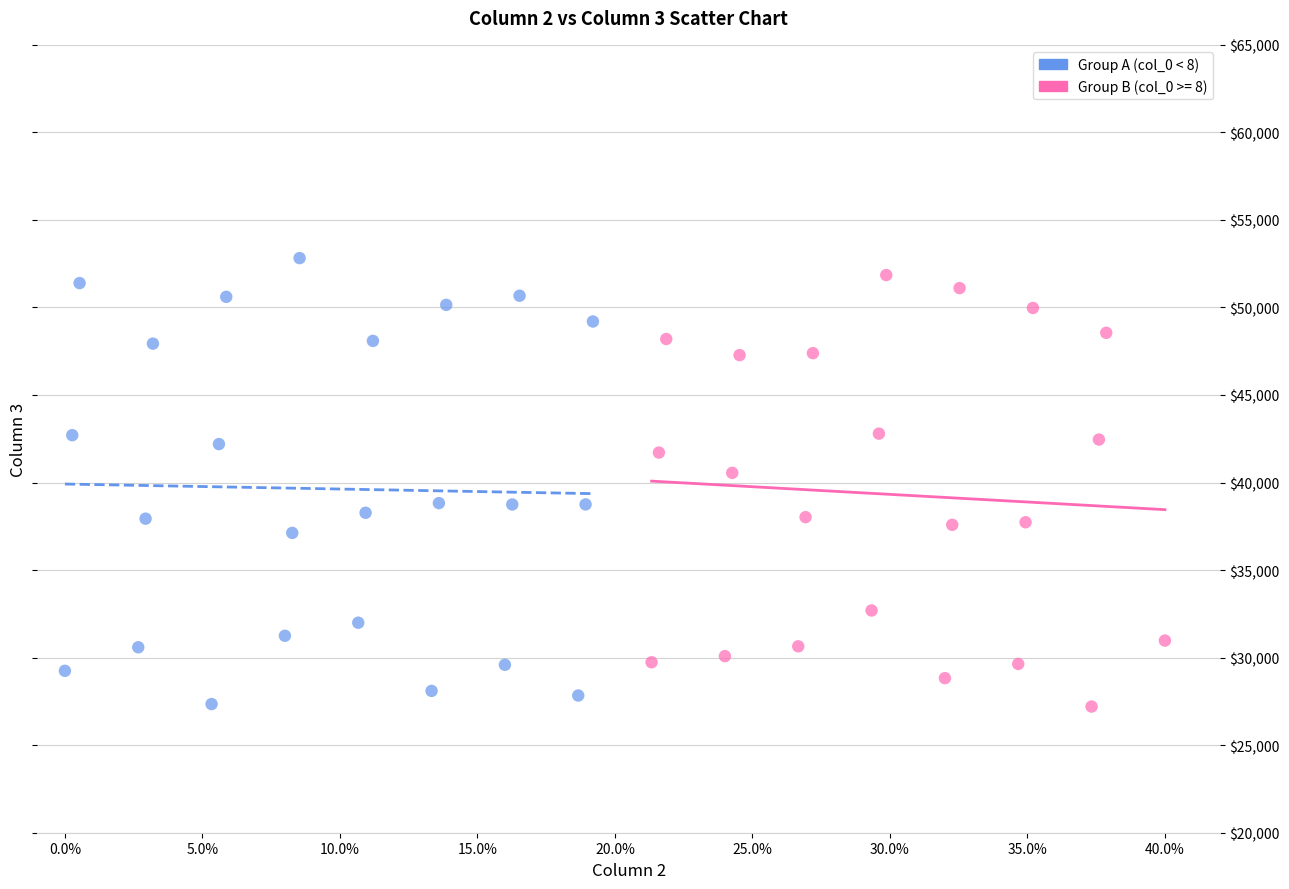

What are all the series names shown in the legend?

Group A (col_0 < 8), Group B (col_0 >= 8)